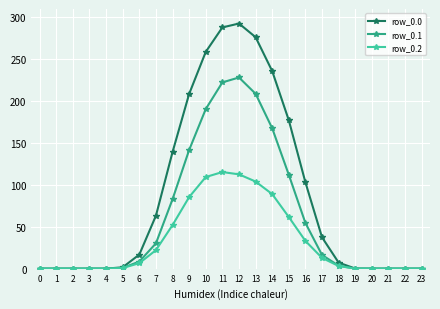

Is the value of row_0.1 at 20 greater than the value of row_0.2 at 13?

No